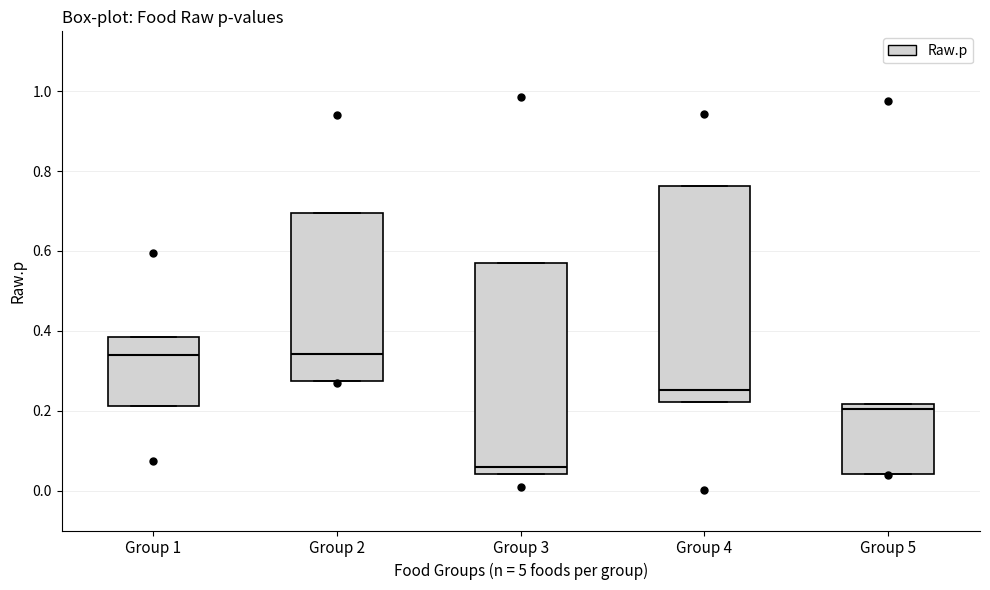

Where is the upper edge of the box for Group 4 on the y-axis? The values are not printed on the chart, so give them approximately, as read against the axis.

0.76